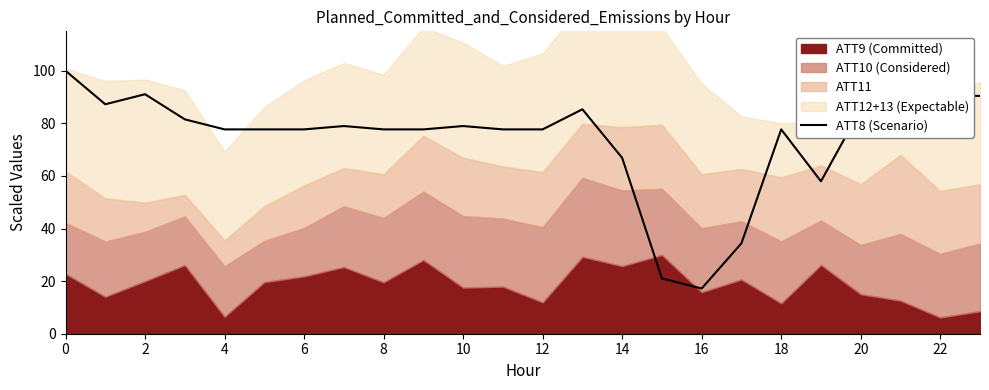

Which category has the lowest value in the ATT8 (Scenario) series?

16